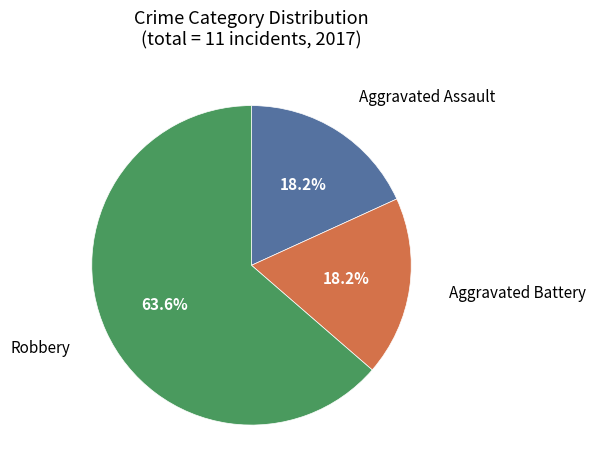

Is there a majority slice in this chart?

Yes